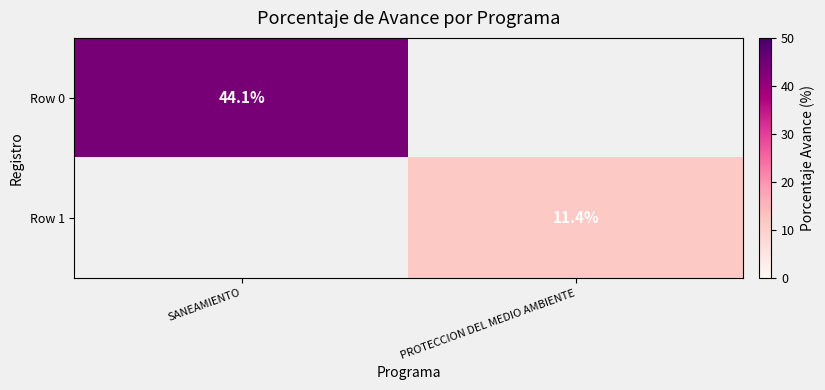

True or false: Row 0 has a value of 16.3 at SANEAMIENTO.

False